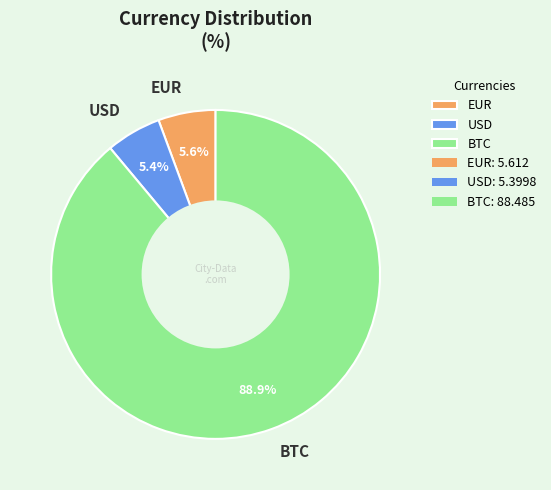

To the nearest percent, what is the difference between the largest and smallest slice percentages?

84%